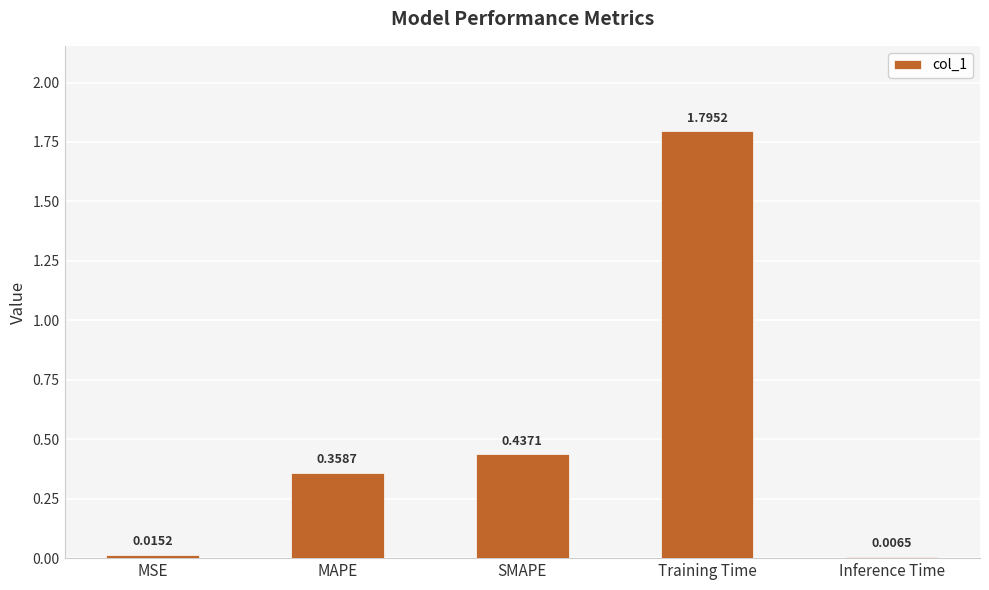

True or false: the data shows 0.2 at SMAPE.

False